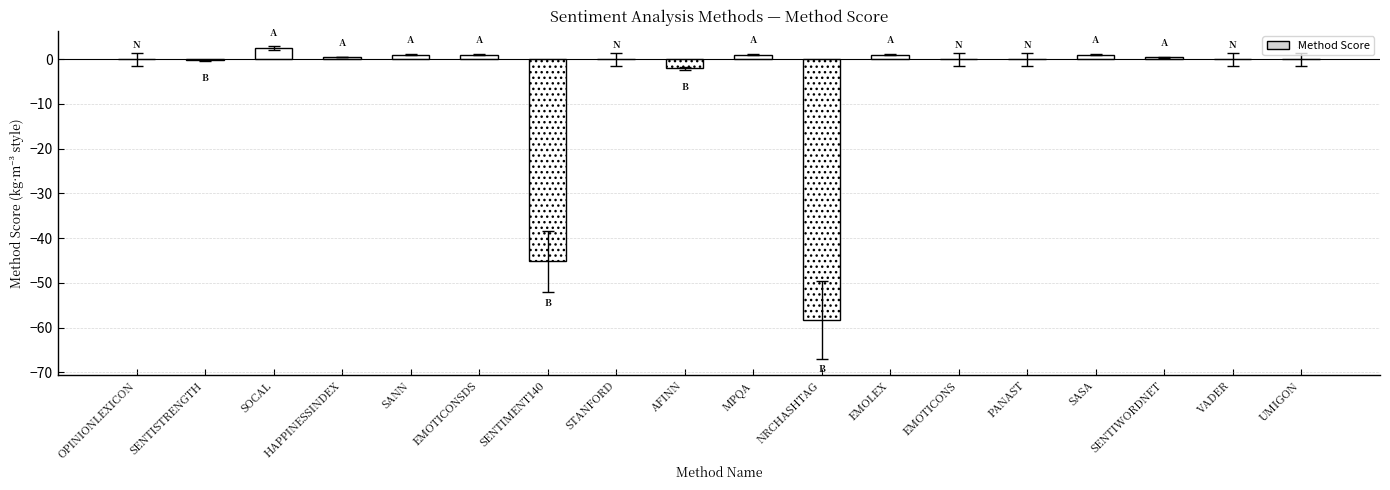

Where is the data nearest to the value -27?

SENTIMENT140